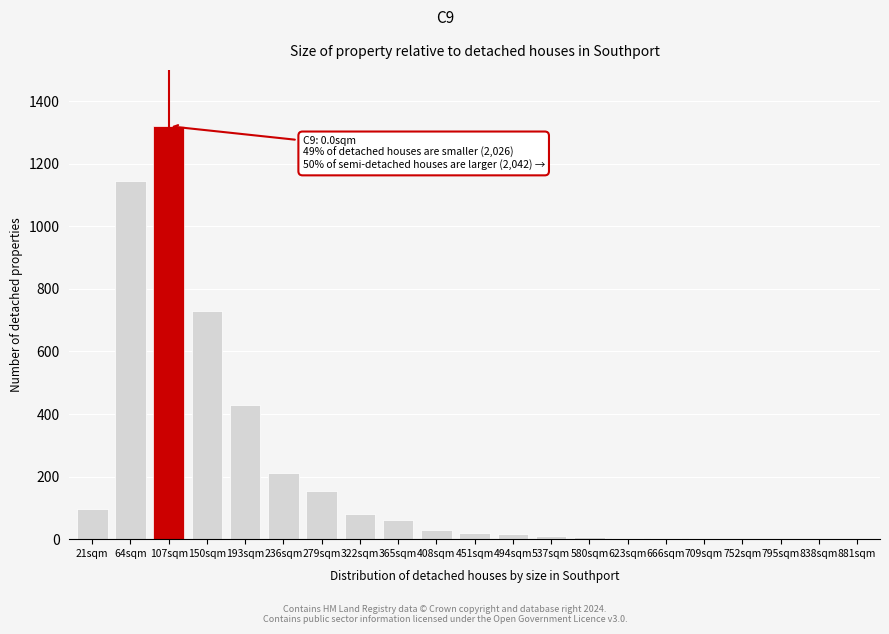

Where is the data nearest to the value 660?

150sqm